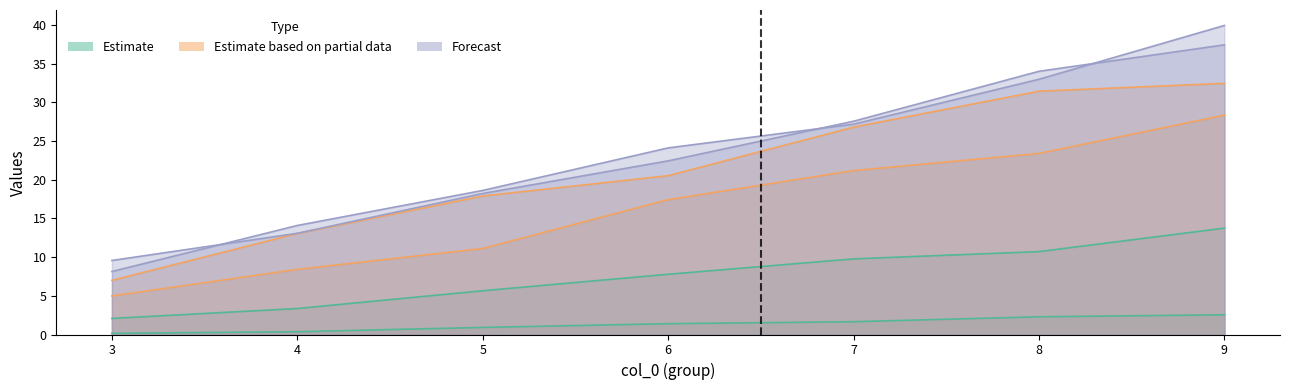

How many lines are shown in the chart?

6